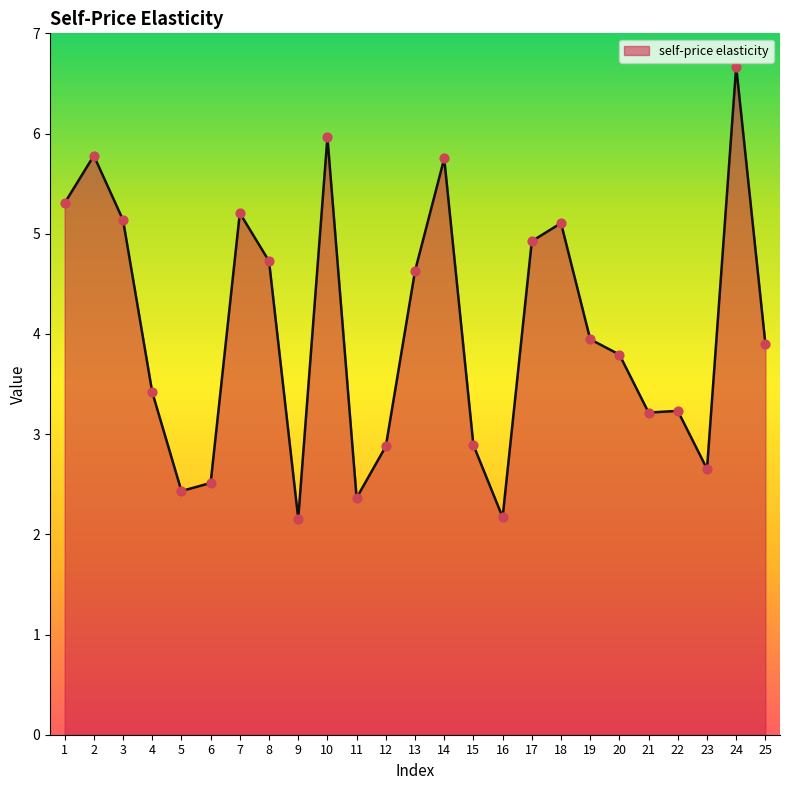

What is the change in value from 1 to 12?

-2.4